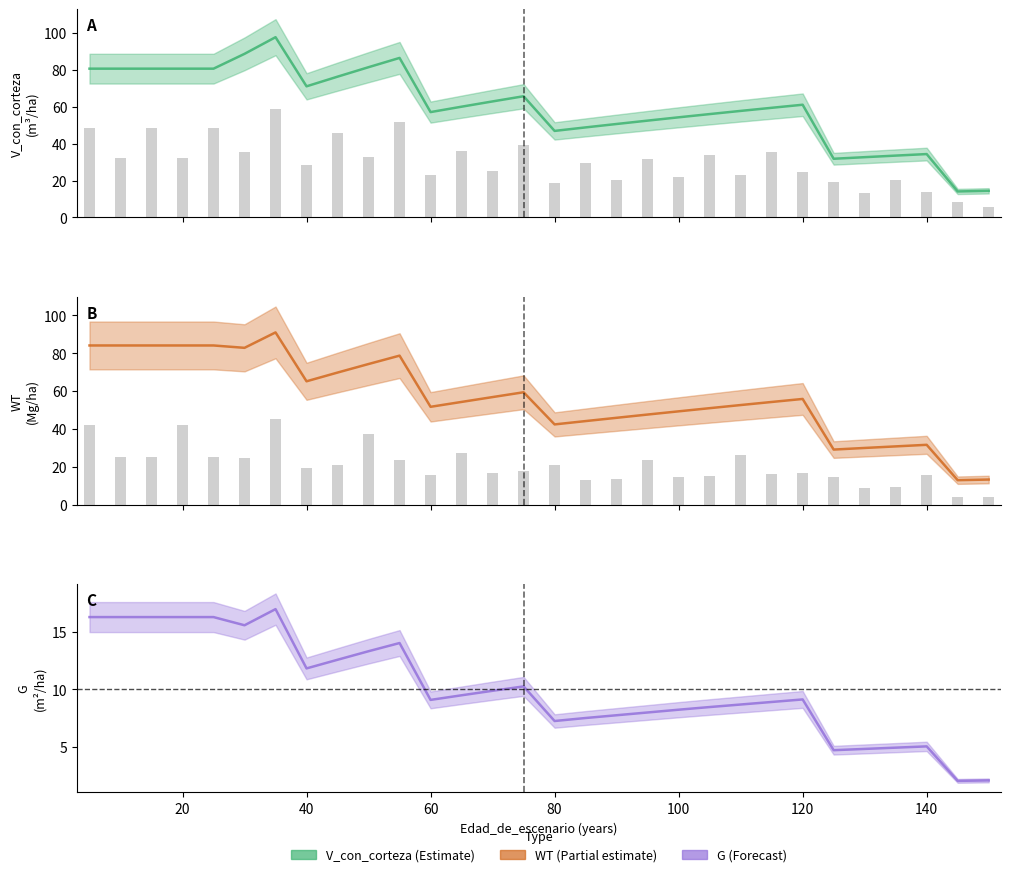

How many categories are shown in the chart?

30